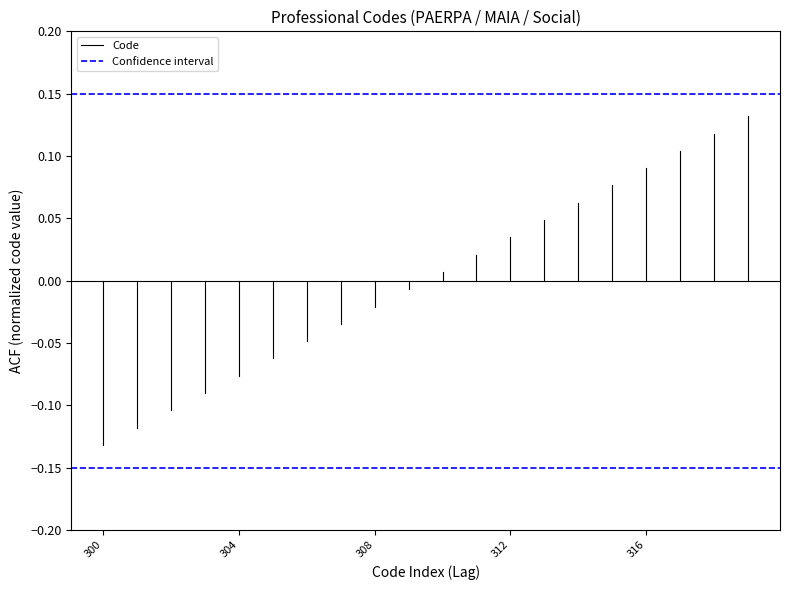

Which category has the highest value in the Confidence interval series?

300